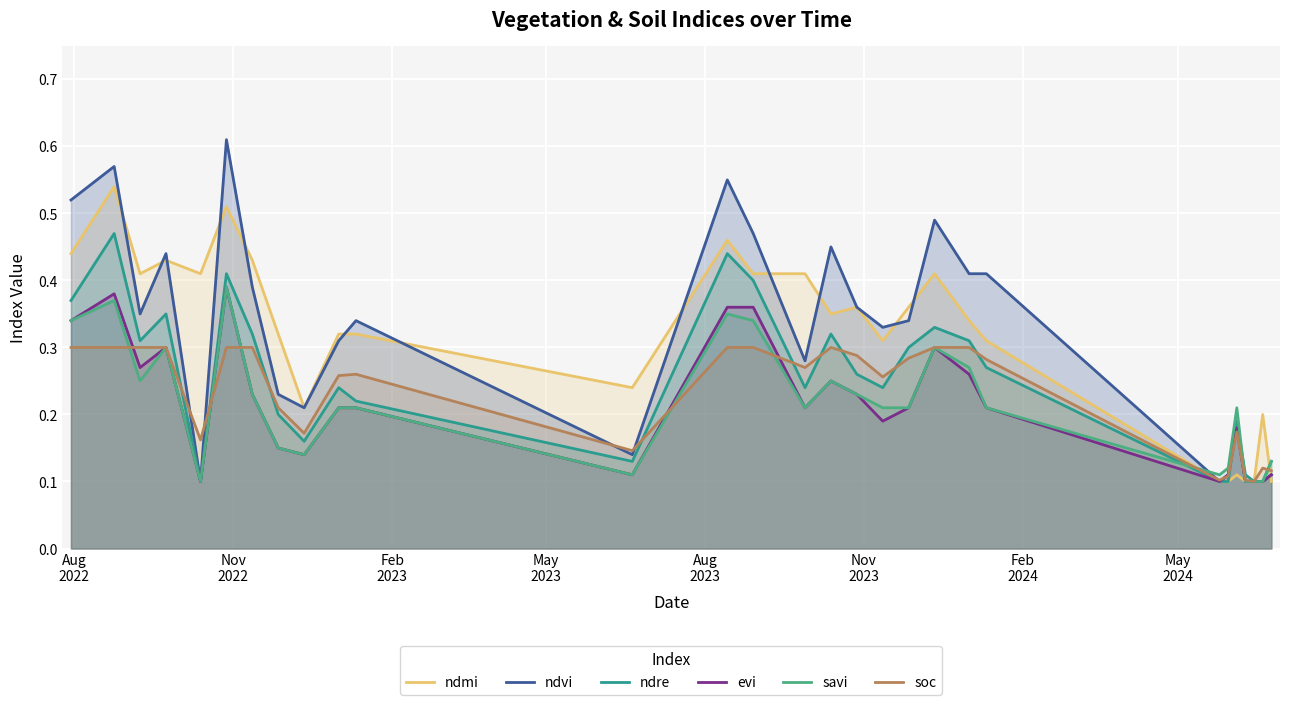

Which series has the largest range (max minus min)?

ndvi